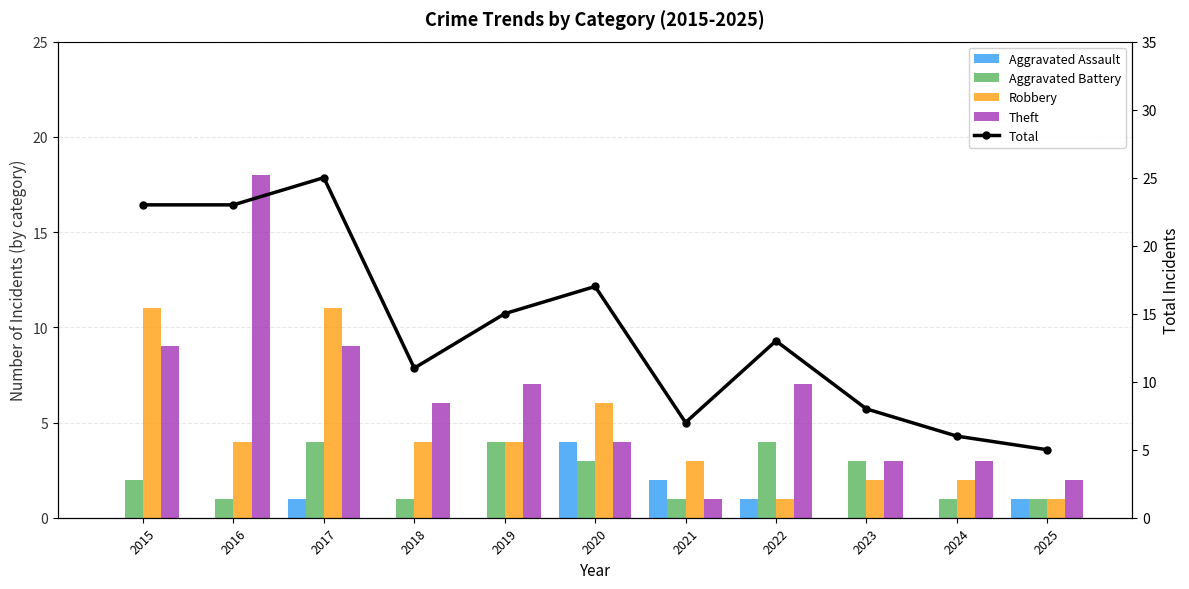

What is the value of the Total bar at the 5th from the left?

15